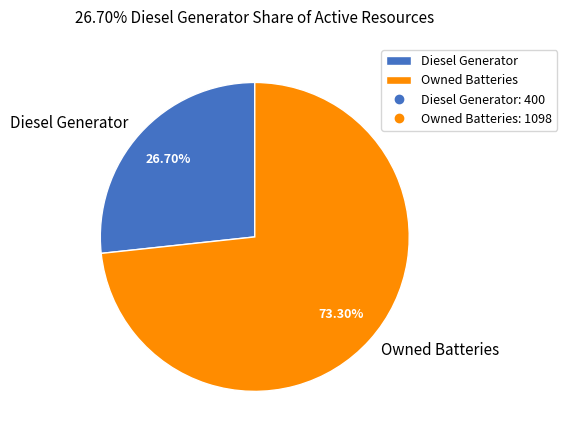

To the nearest percent, what percentage of the pie is Diesel Generator?

27%